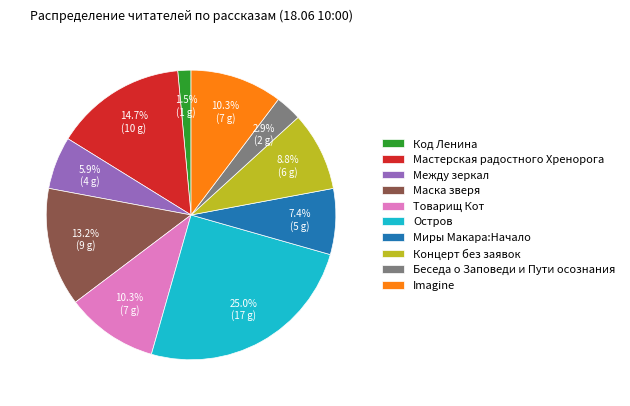

Combined, do Imagine and Мастерская радостного Хренорога account for over 50%?

No